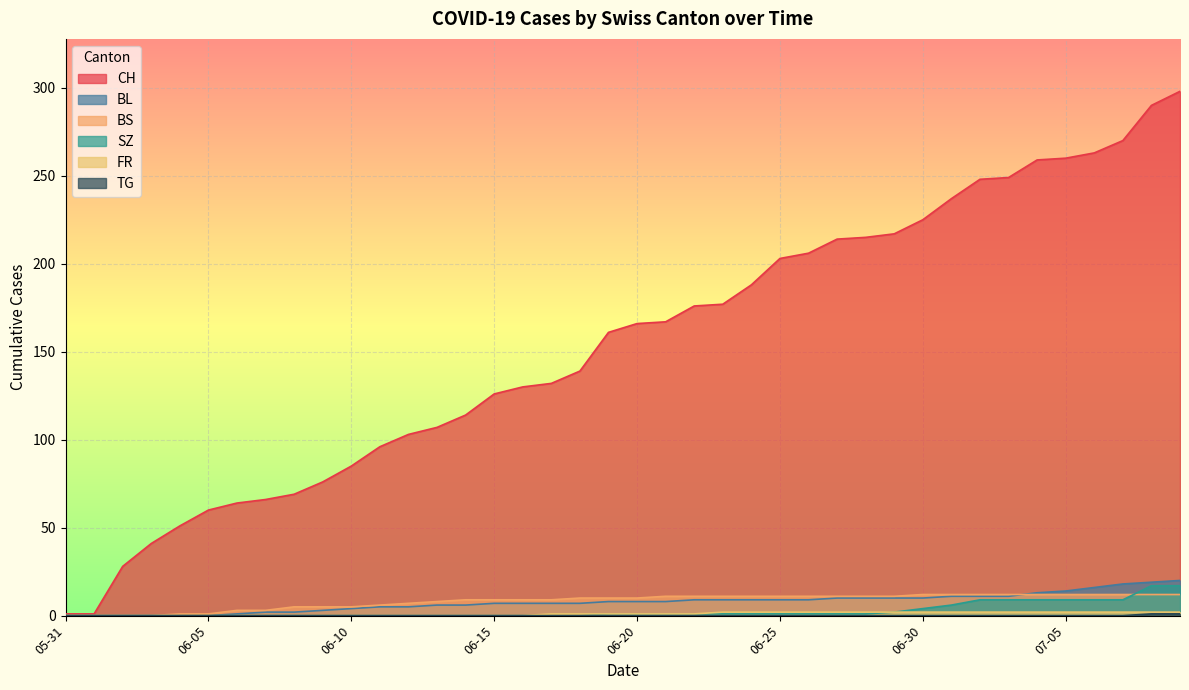

Which series has the widest spread of values?

CH